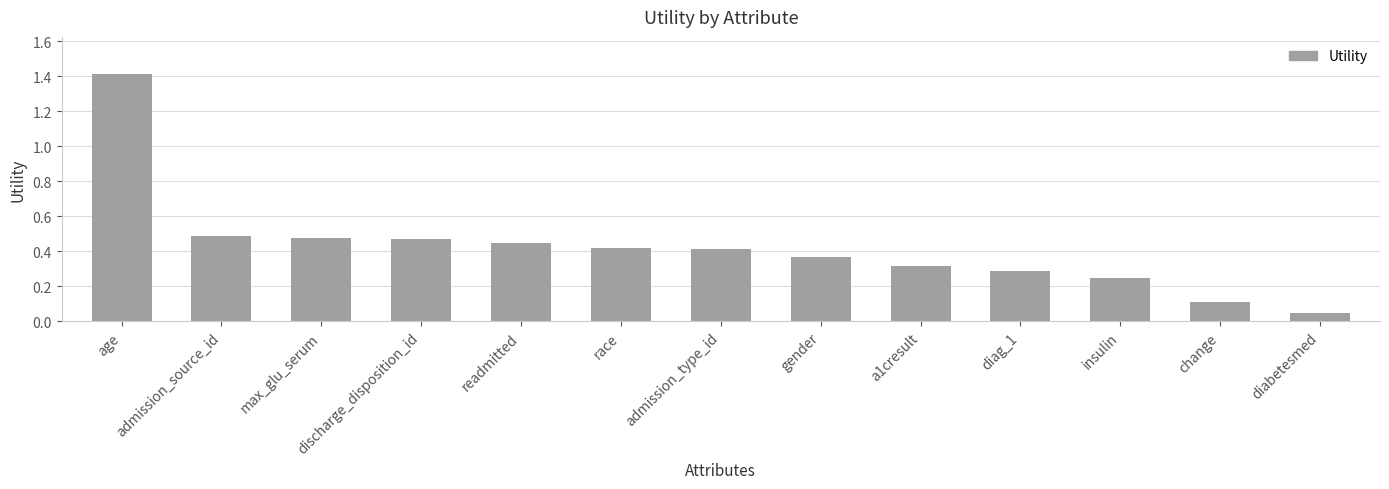

True or false: the data shows 0.7 at discharge_disposition_id.

False